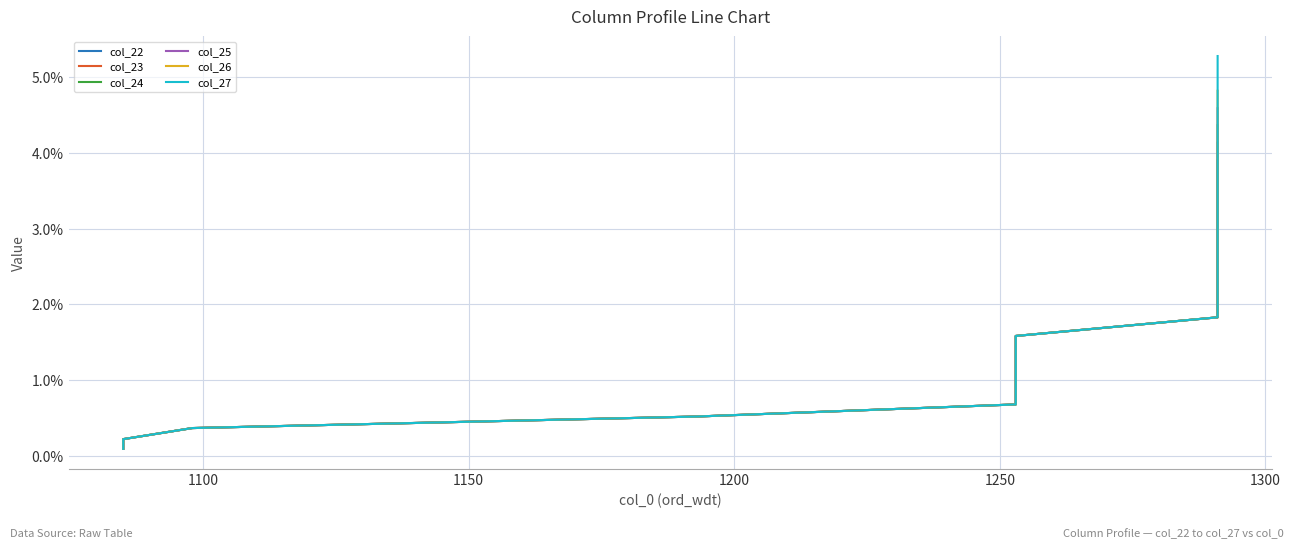

What is the difference between the maximum and minimum values in the col_27 series?

0.1